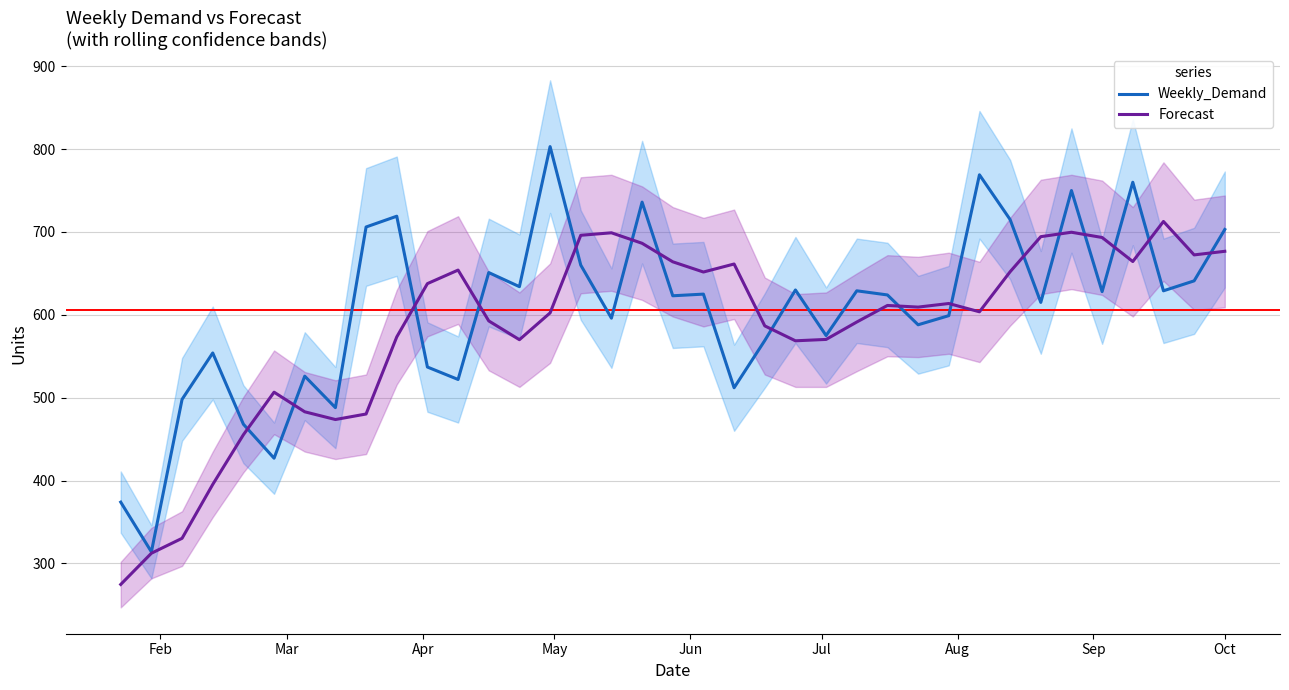

What is the maximum value for Forecast?

712.7